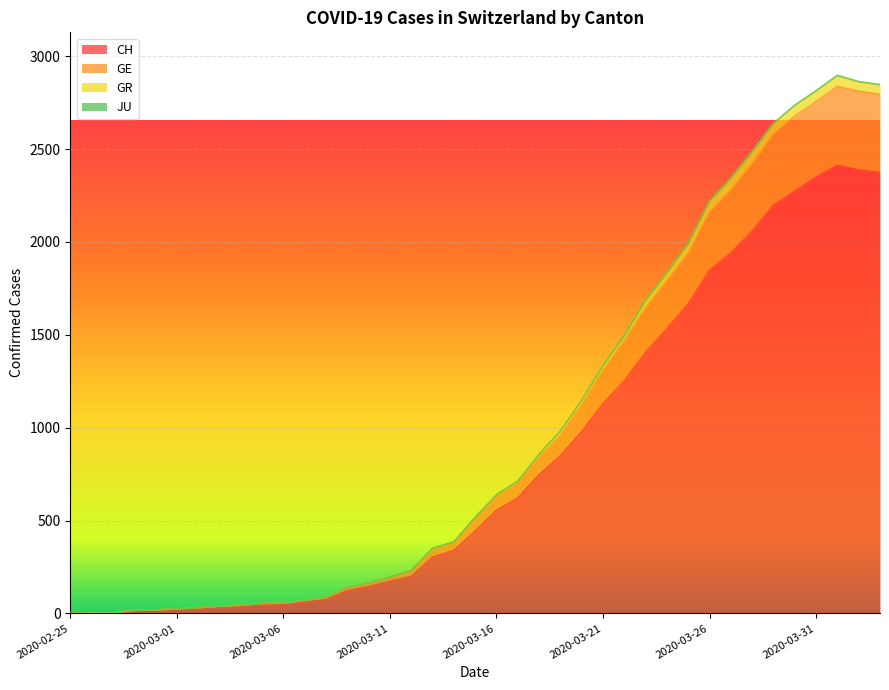

What is the maximum value for CH?

2413